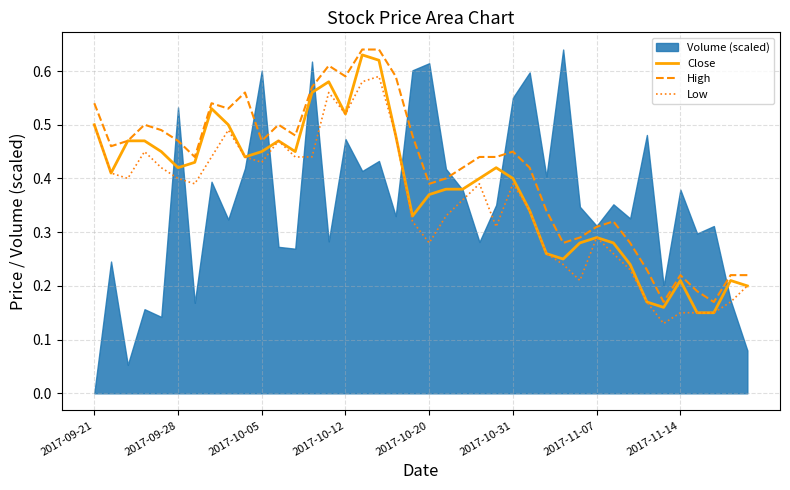

What is the lowest value of the Close series?

0.1